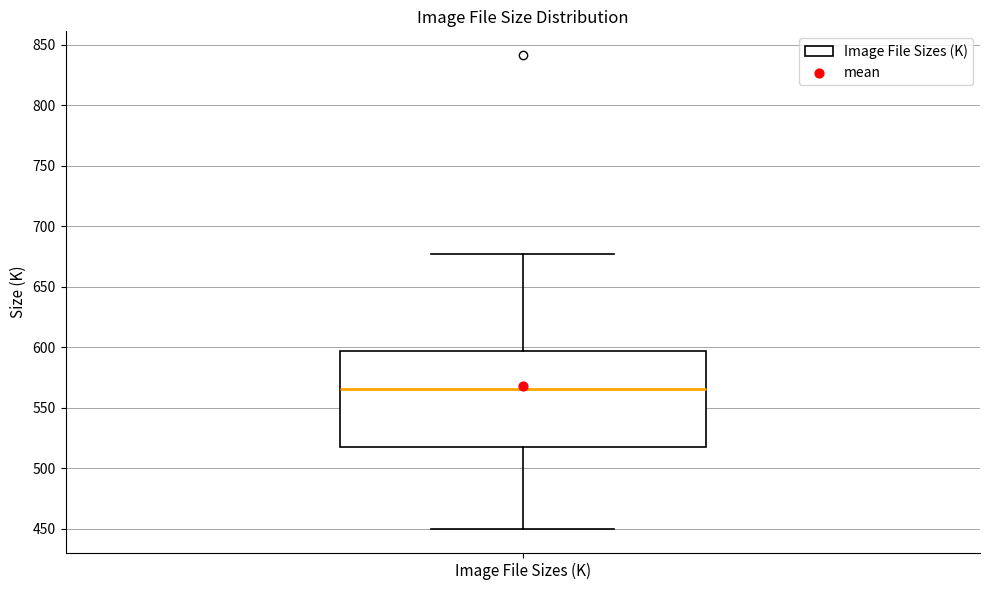

Read this box plot against the y-axis: the position of the median line, the range covered by the box, and the ends of both whiskers. The values are not printed on the chart, so give them approximately, as read against the axis.

median 565, box 520 to 595, whiskers 450 to 675